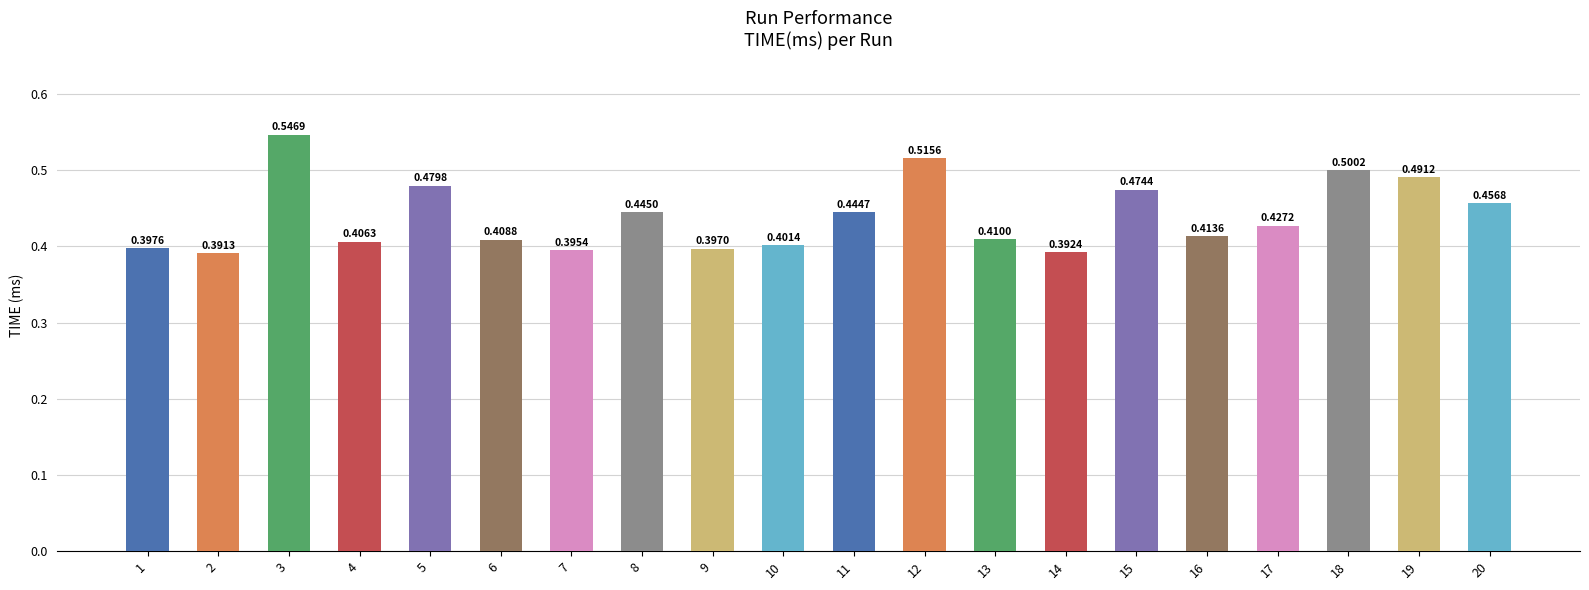

The value at 3 is 0.2. True or false?

False